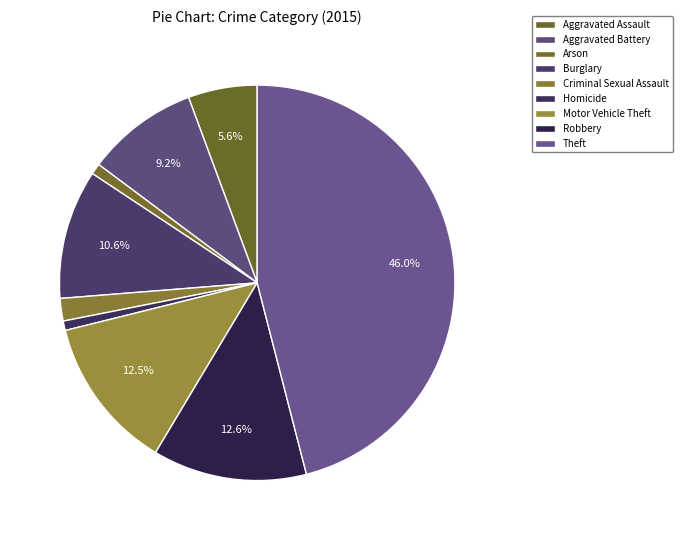

Does Arson account for over 50% of the chart?

No